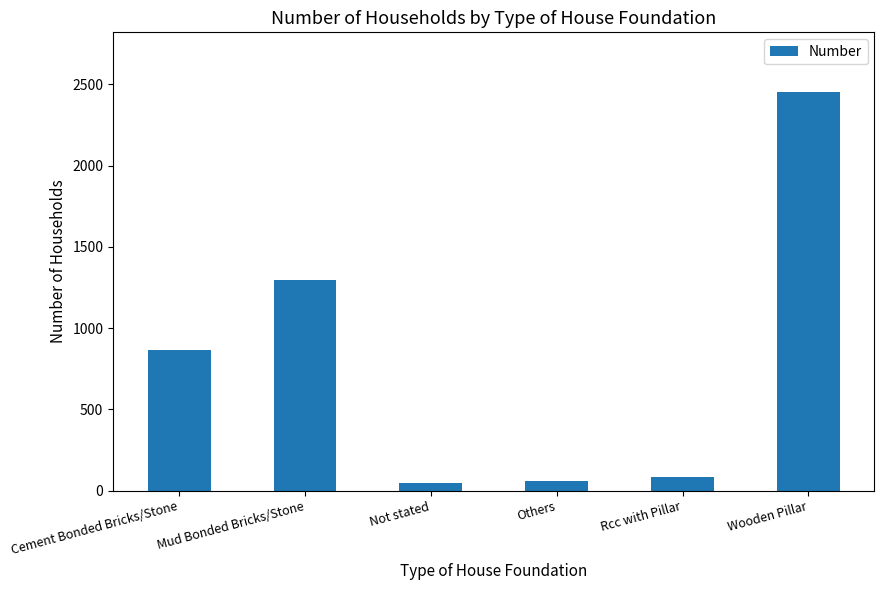

Approximately how many times larger is the value at Others compared to Not stated?

1.2